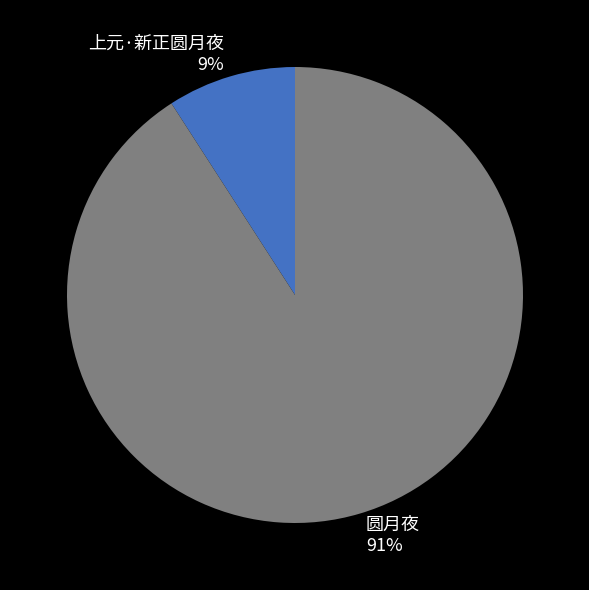

Which slice represents more than half of the pie?

圆月夜